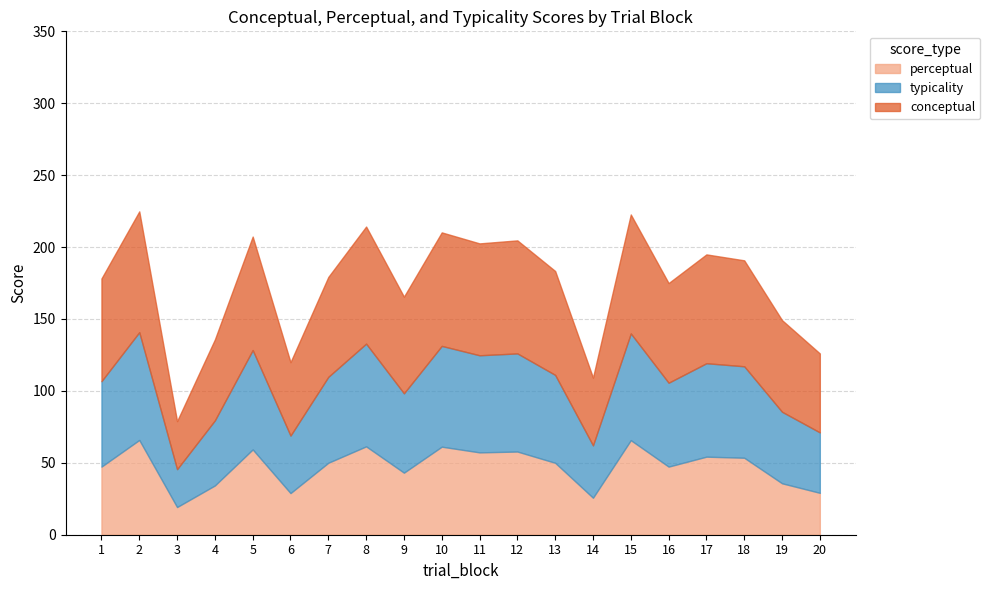

Between 14 and 18, which series saw the biggest shift?

perceptual